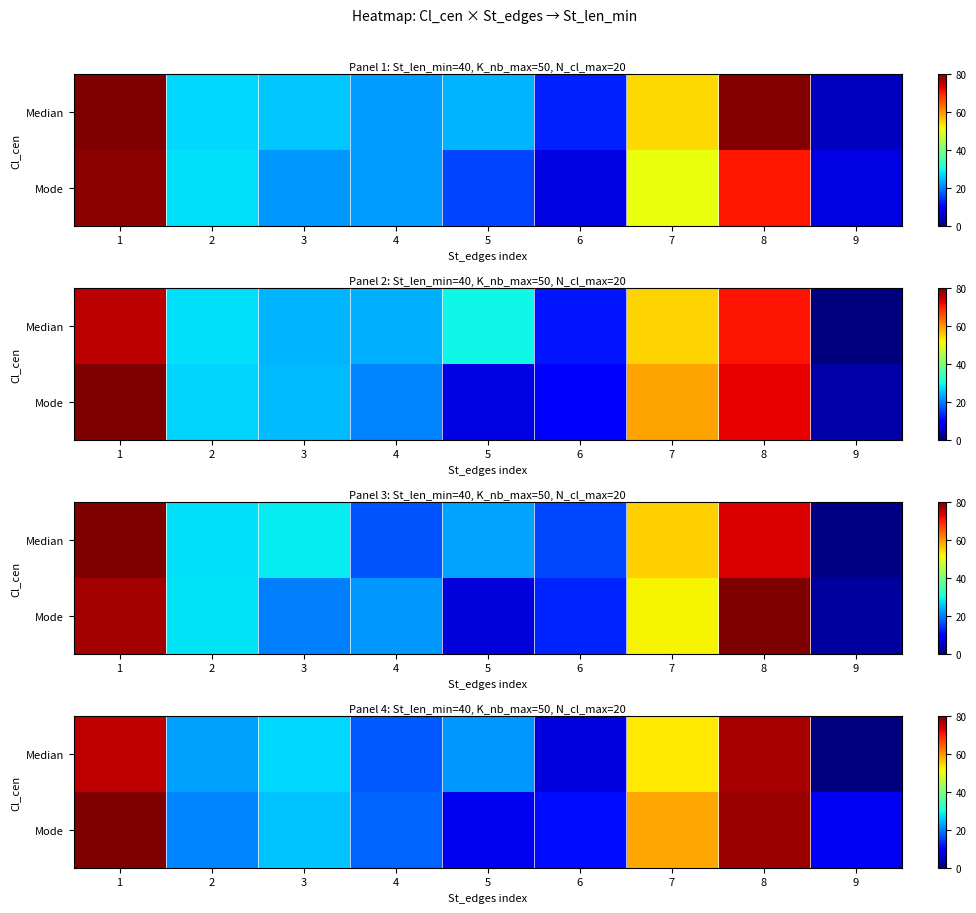

Is the value of row_0 at 2 greater than the value of row_1 at 3?

No